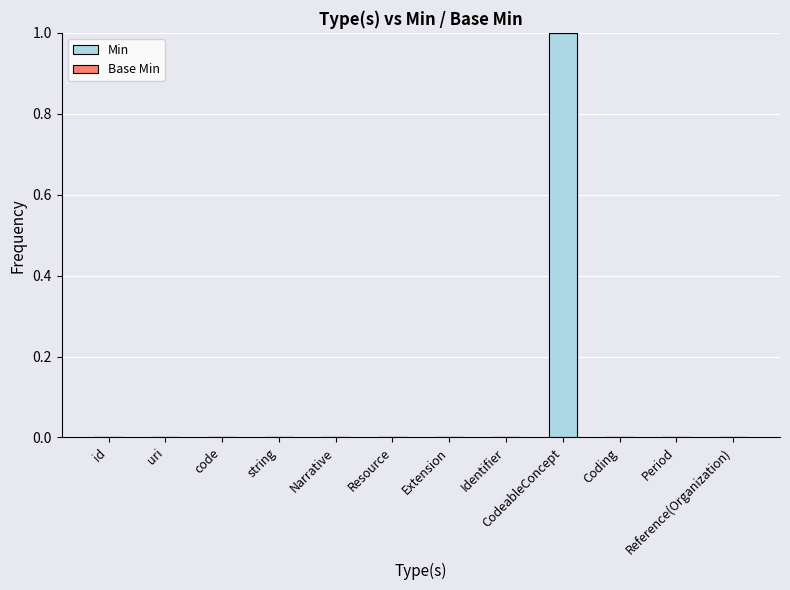

True or false: the data shows -1 at Coding.

False